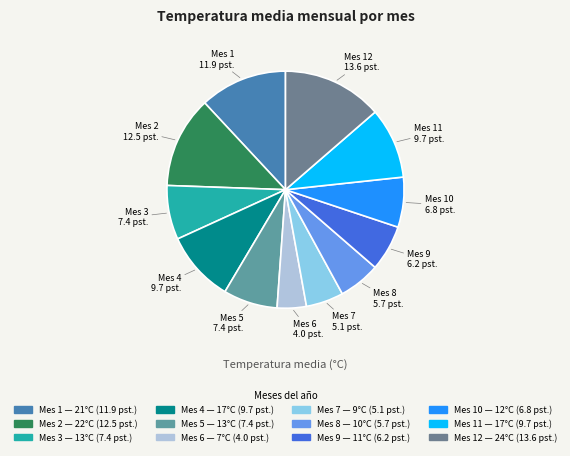

Rank the categories by value from highest to lowest.

Mes 12 (24°C), Mes 2 (22°C), Mes 1 (21°C), Mes 4 (17°C), Mes 11 (17°C), Mes 3 (13°C), Mes 5 (13°C), Mes 10 (12°C), Mes 9 (11°C), Mes 8 (10°C), Mes 7 (9°C), Mes 6 (7°C)